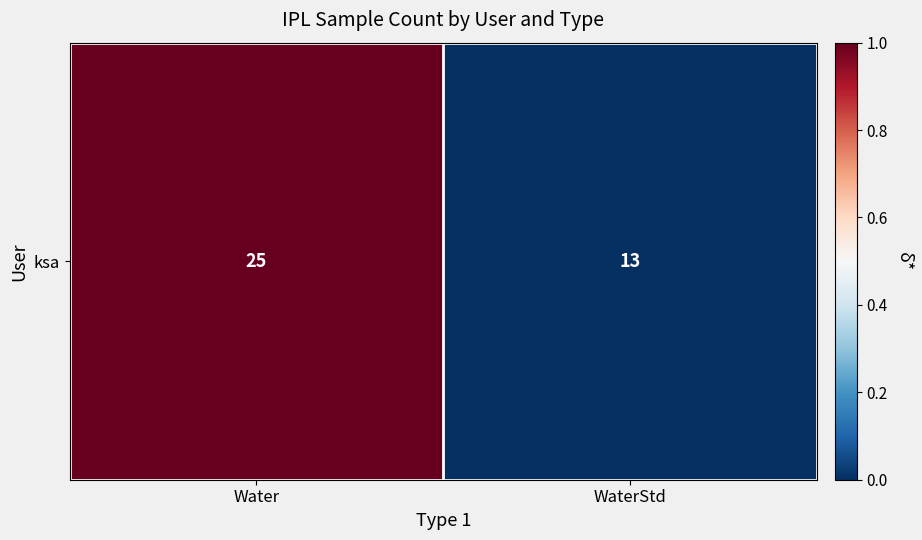

True or false: the data shows 1 at Water.

True